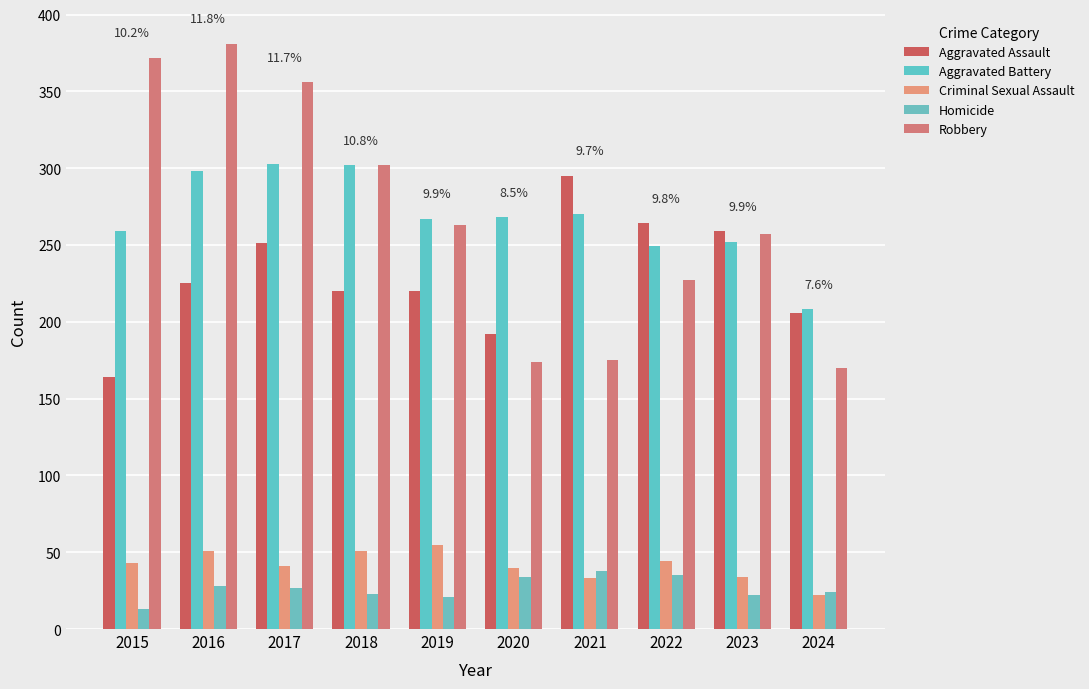

What value does the Criminal Sexual Assault series have at 2020?

40